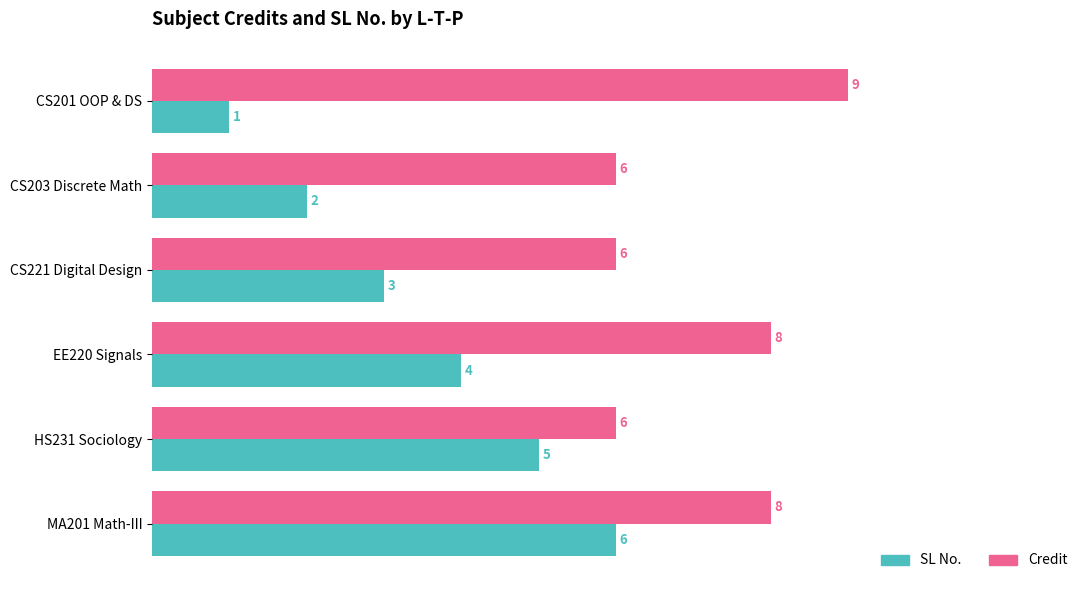

The value of SL No. at EE220 Signals is 6. True or false?

False